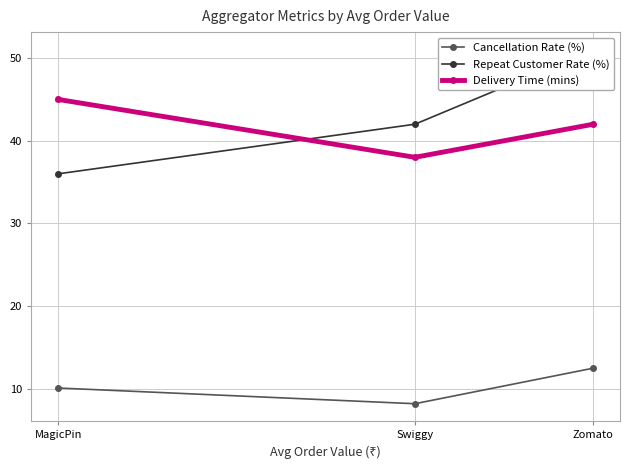

Which series changed the most between Swiggy and MagicPin?

Delivery Time (mins)